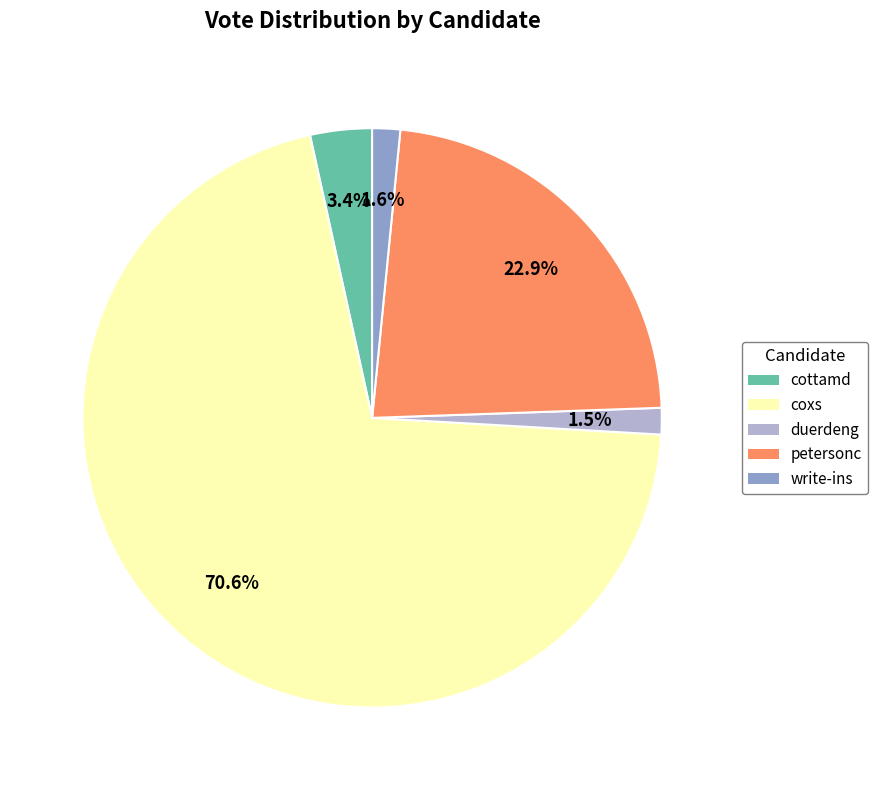

How many segments does this pie chart have?

5